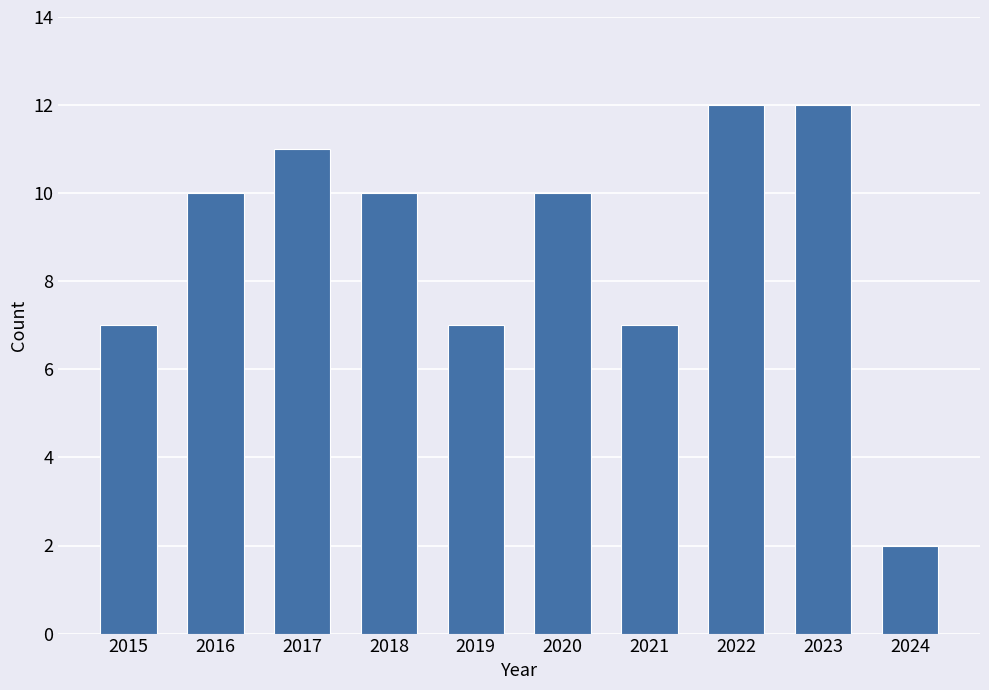

What is the maximum value shown in the chart?

12